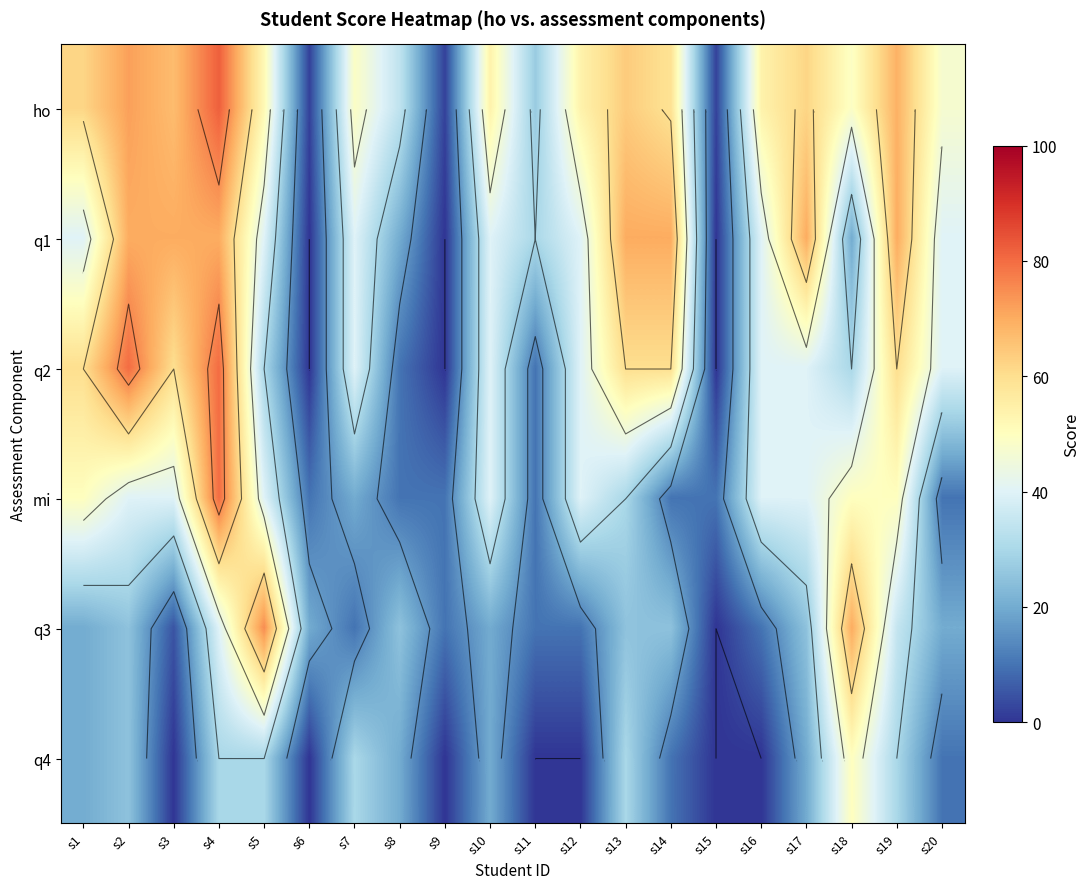

At which label does q3 reach its peak?

s5